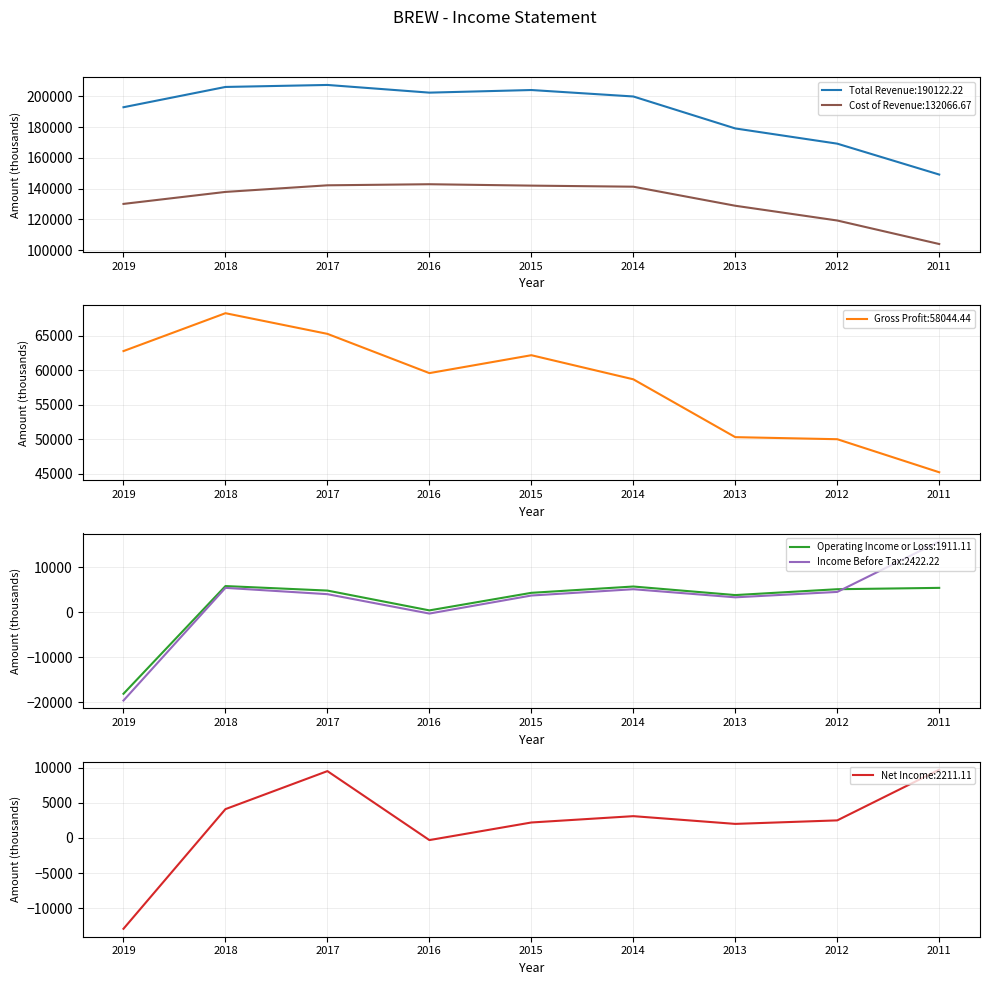

Which has a higher value, 2013 or 2017?

2017